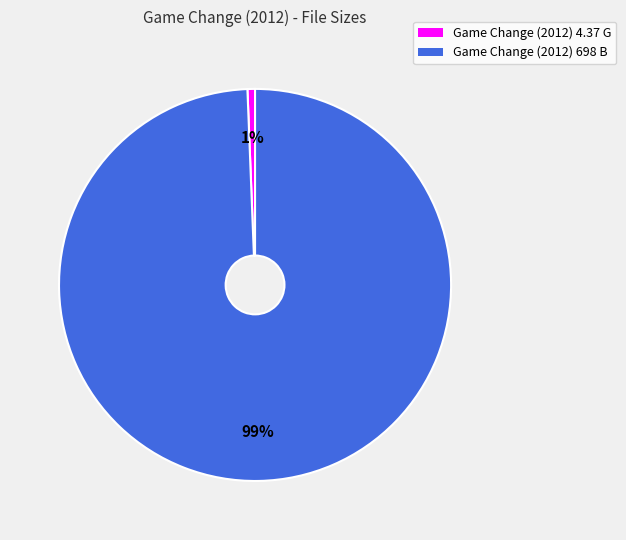

Count the number of slices in the pie.

2